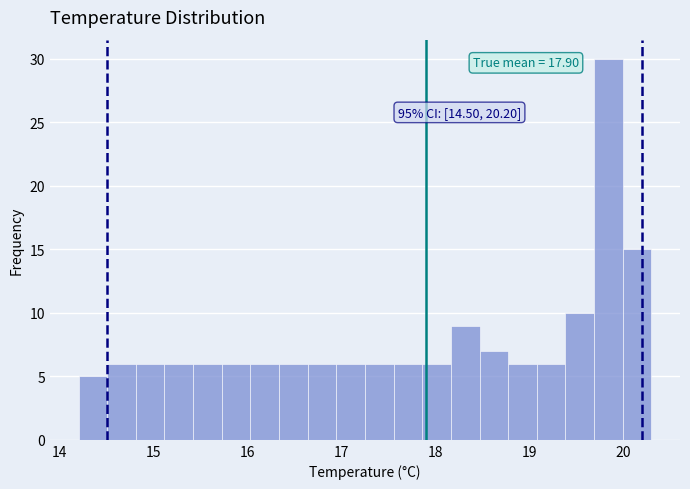

Around what value on the x-axis is the tallest bar? Give the approximate position of its centre, as read against the axis.

19.8